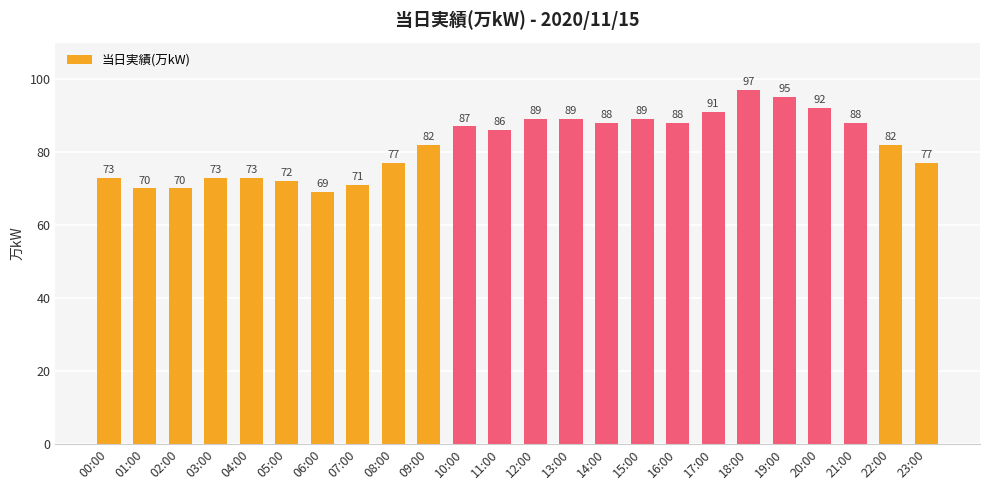

At which category does the chart reach its peak across all series?

18:00